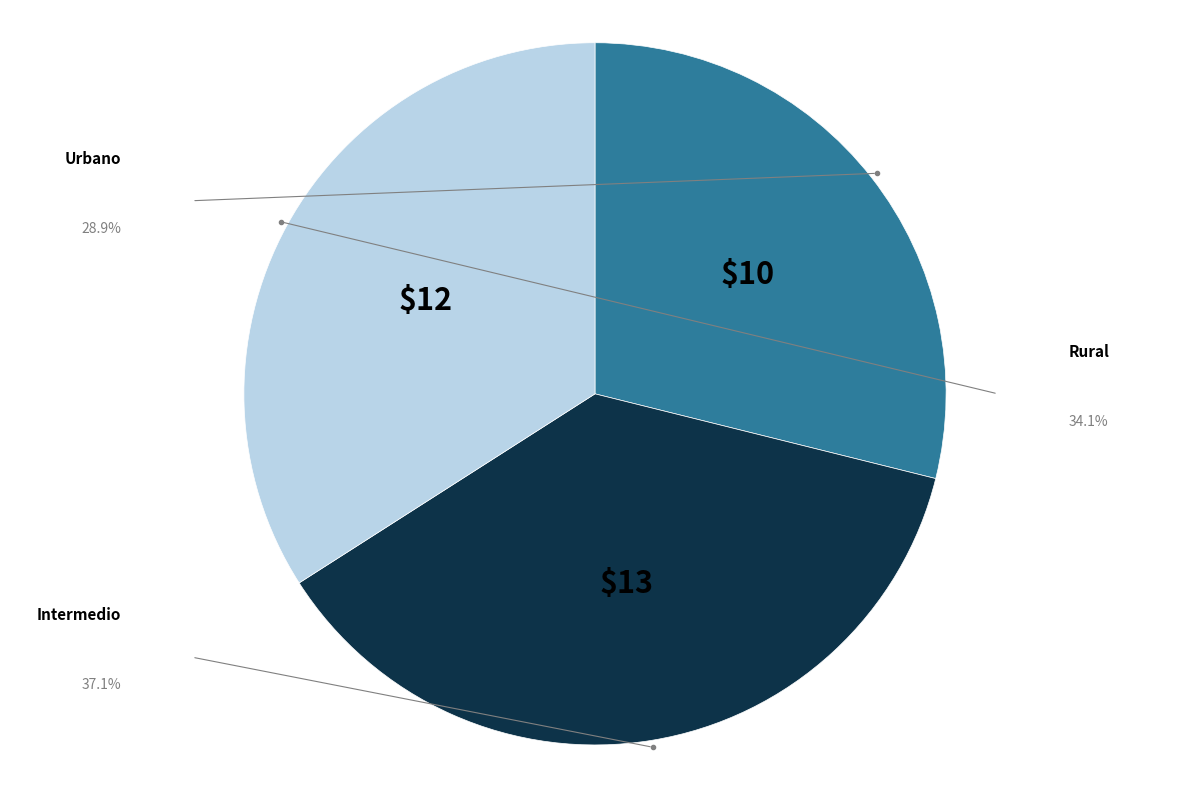

Does any single category account for the majority?

No